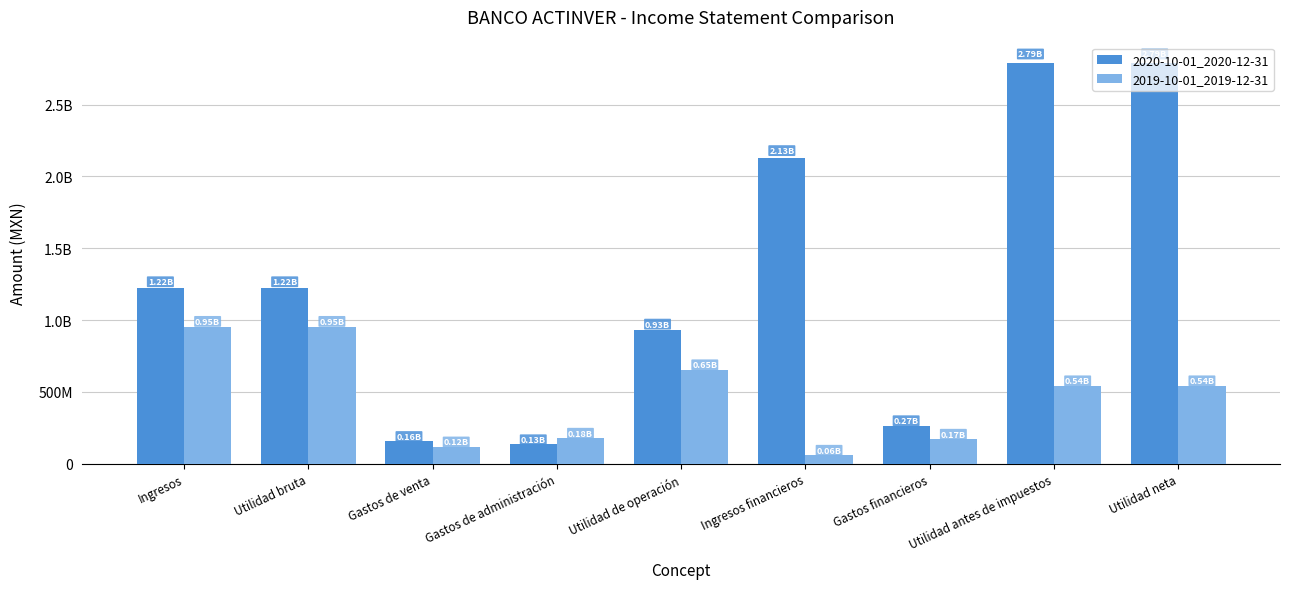

Is it true that 2020-10-01_2020-12-31 equals 1223651000 at Utilidad bruta?

True